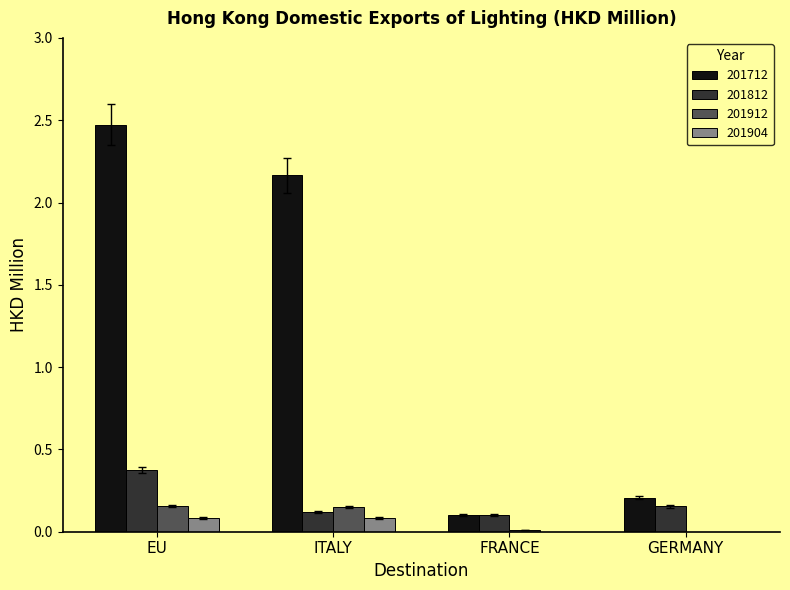

The value of 201904 at FRANCE is 0.0. True or false?

True